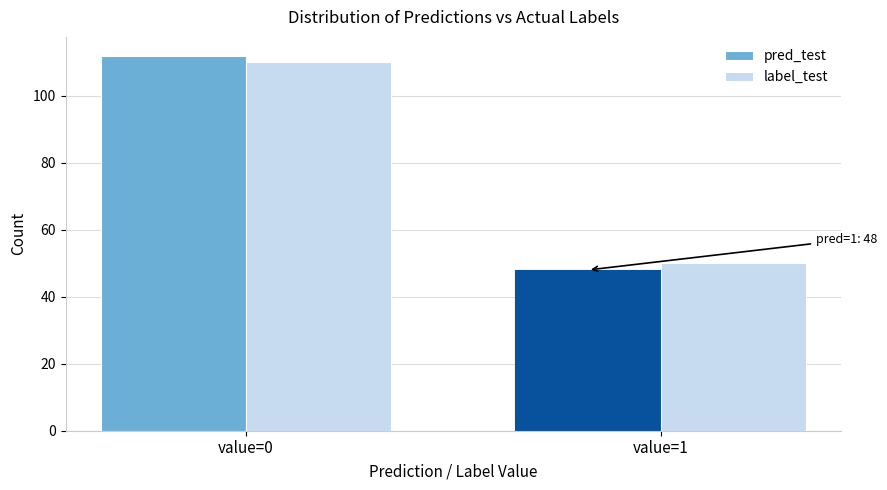

Reading left to right, what are all the values shown in this chart?

pred_test: 112	48
label_test: 110	50